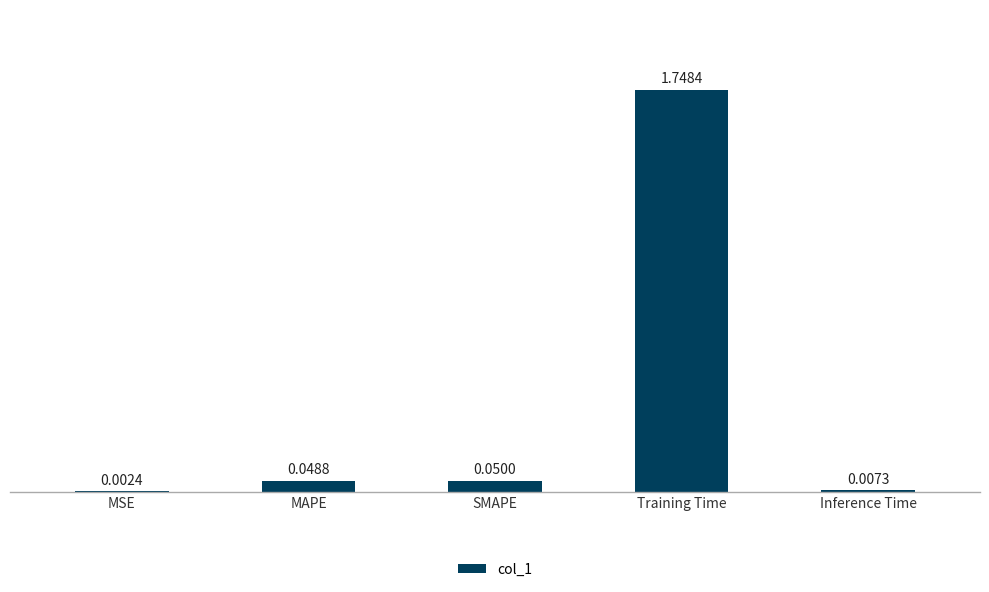

Which category has the highest value across all series?

Training Time